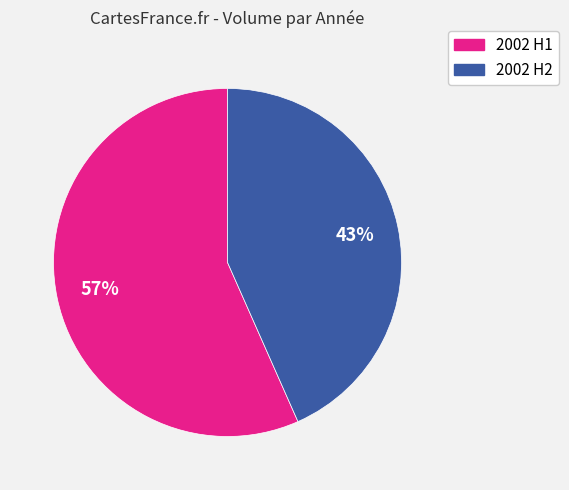

Is there any slice that represents more than half of the pie?

Yes